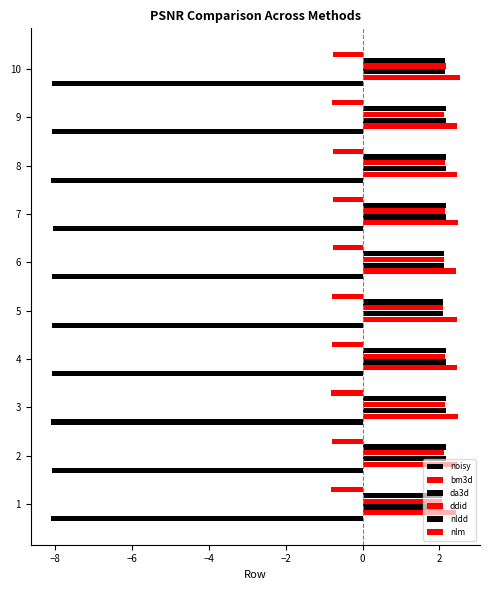

How many series are shown in this chart?

6